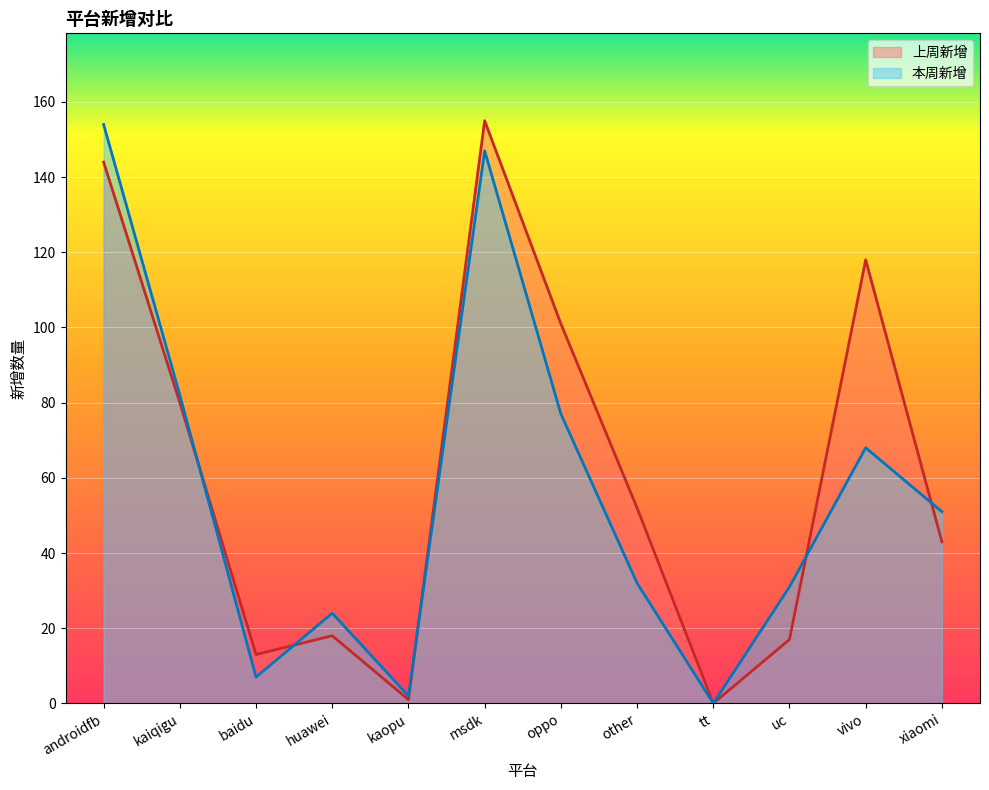

How many interior local valleys does the 上周新增 series have?

3